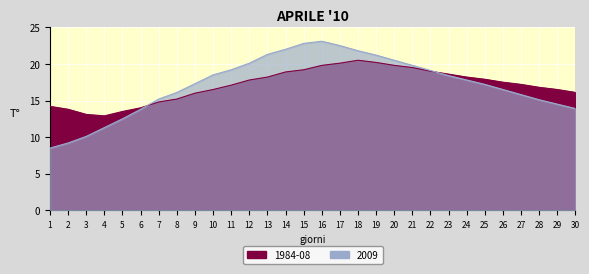

Reading left to right, what are all the values shown in this chart?

1984-08: 14.2	13.8	13.1	12.9	13.5	14.0	14.8	15.2	16.0	16.5	17.1	17.8	18.2	18.9	19.2	19.8	20.1	20.5	20.2	19.8	19.5	19.0	18.6	18.2	17.9	17.5	17.2	16.8	16.5	16.1
2009: 8.5	9.2	10.1	11.3	12.5	13.8	15.2	16.1	17.3	18.5	19.2	20.1	21.3	22.0	22.8	23.1	22.5	21.8	21.2	20.5	19.8	19.1	18.4	17.8	17.2	16.5	15.8	15.1	14.5	13.9